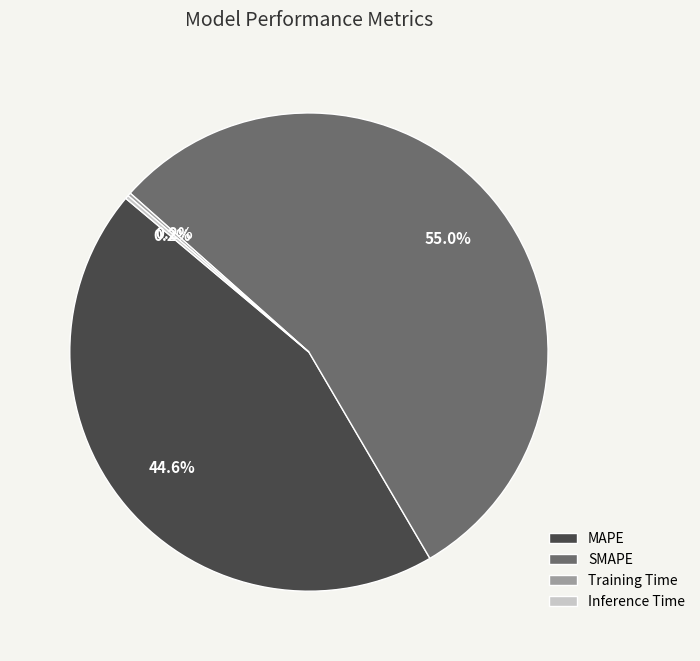

What is the largest slice in the pie chart?

SMAPE